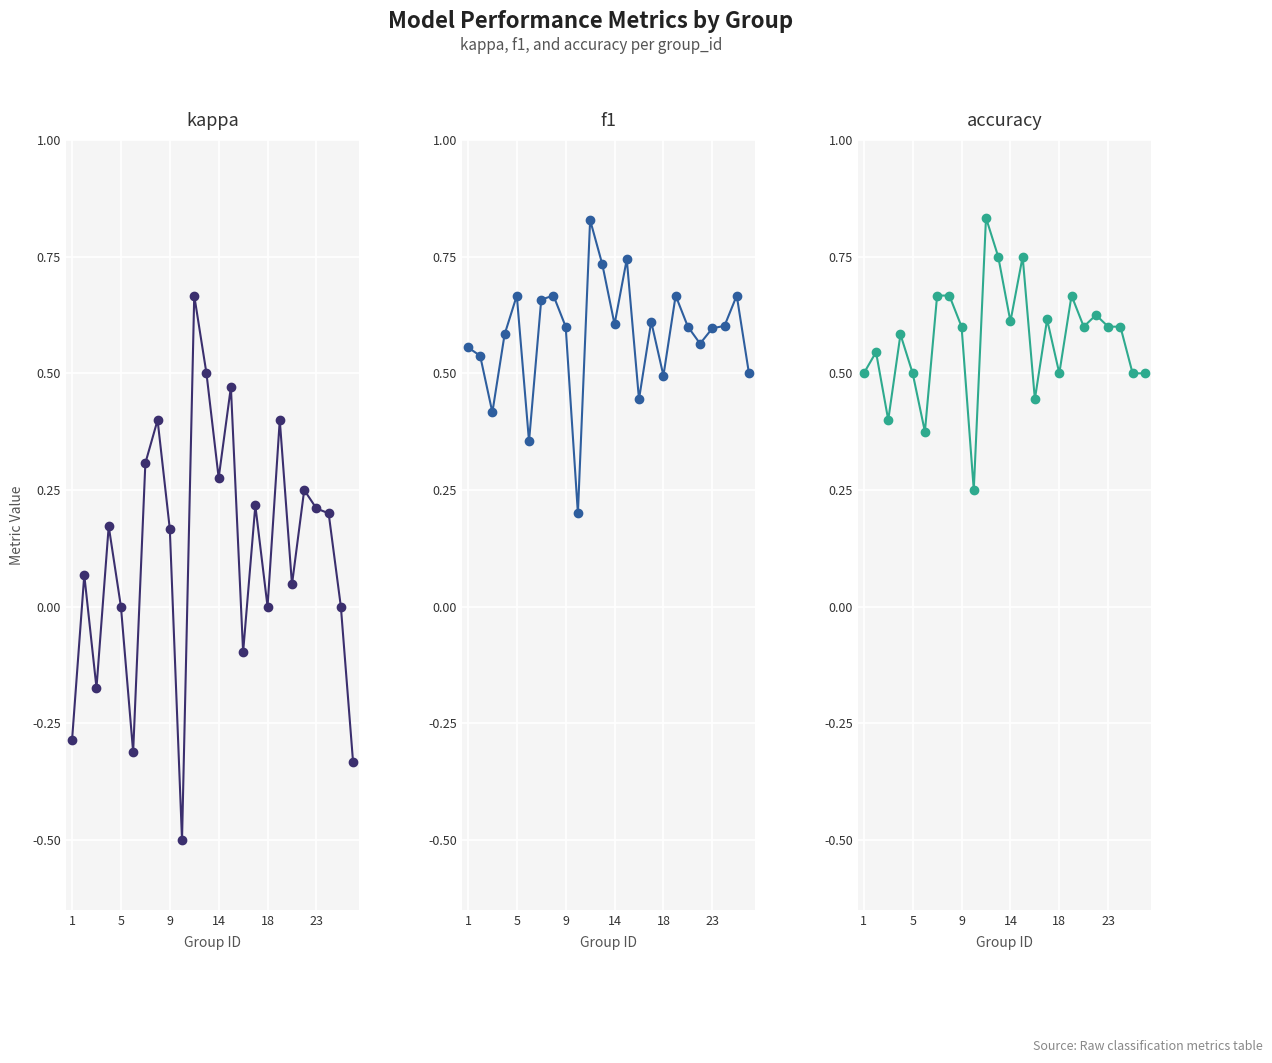

The accuracy series shows 0.2 at 9. True or false?

False